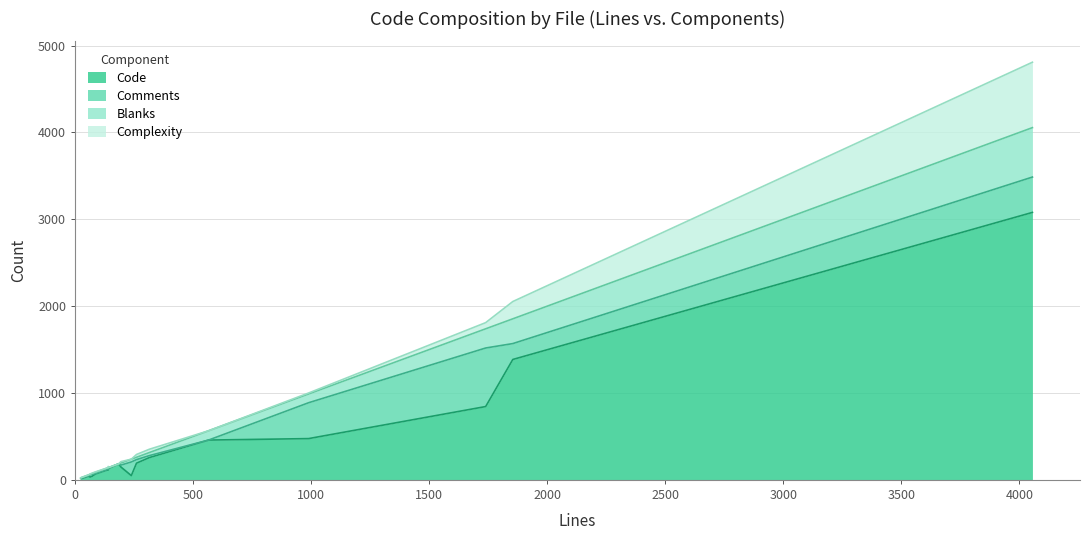

The value of Comments at ObjectFactory.java is 15. True or false?

False